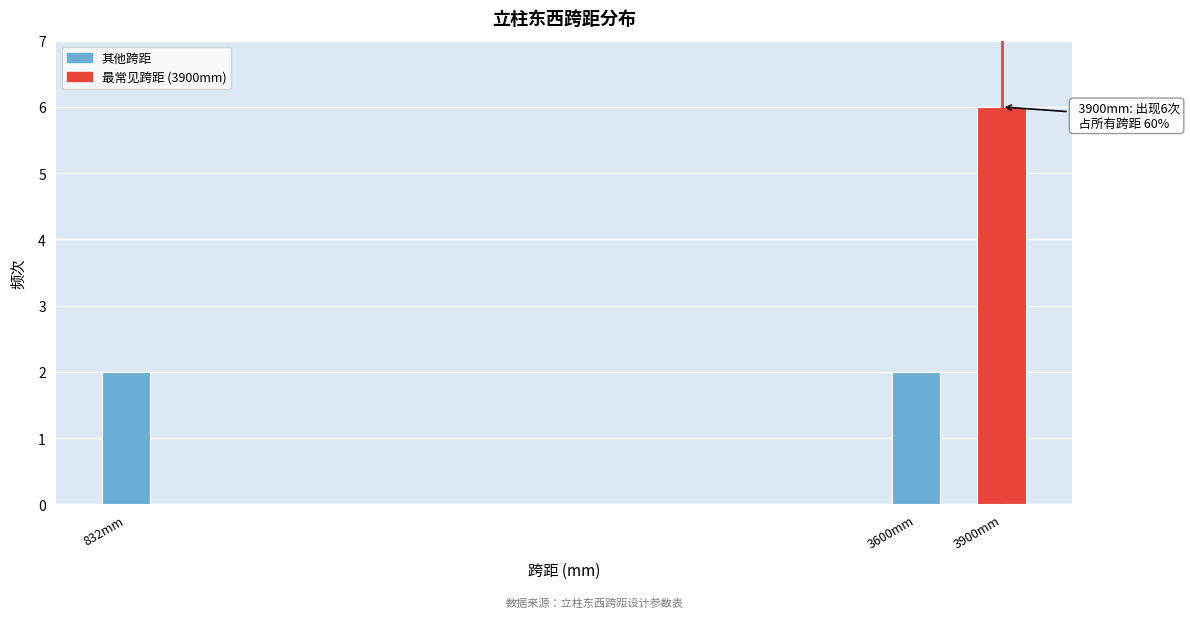

Reading left to right, what are all the values shown in this chart?

2	2	6